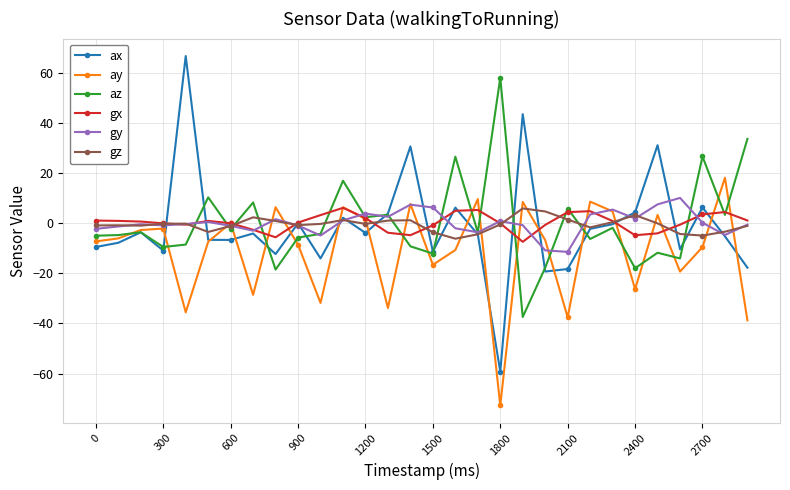

What is the greatest value displayed?

66.7